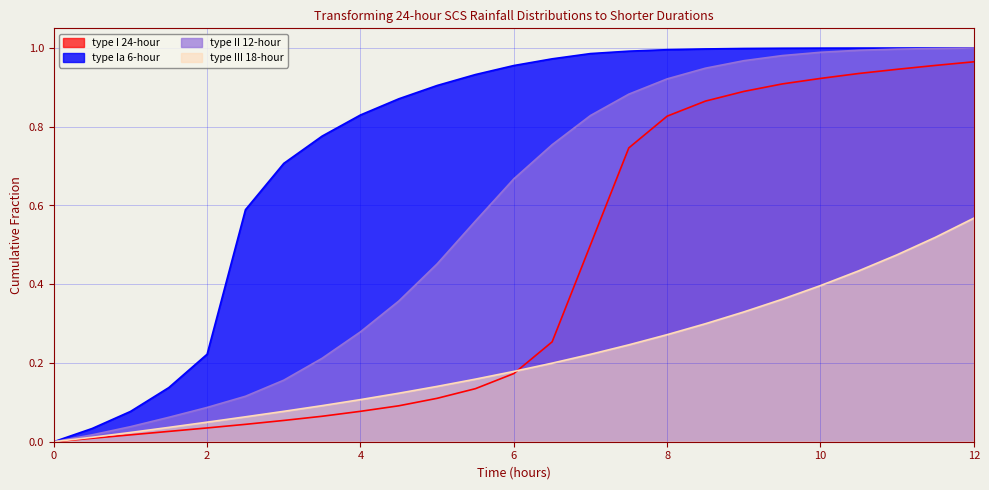

How many lines are shown in the chart?

4